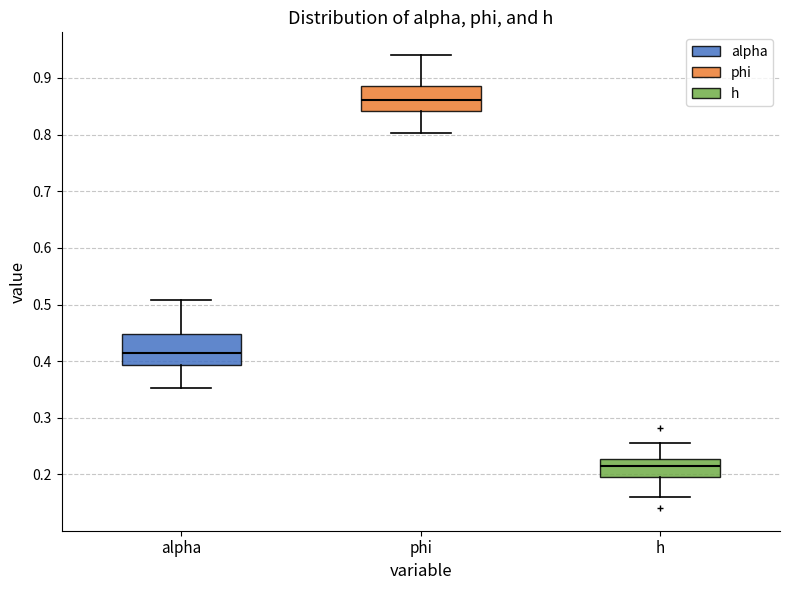

Which box's median line is the lowest?

h